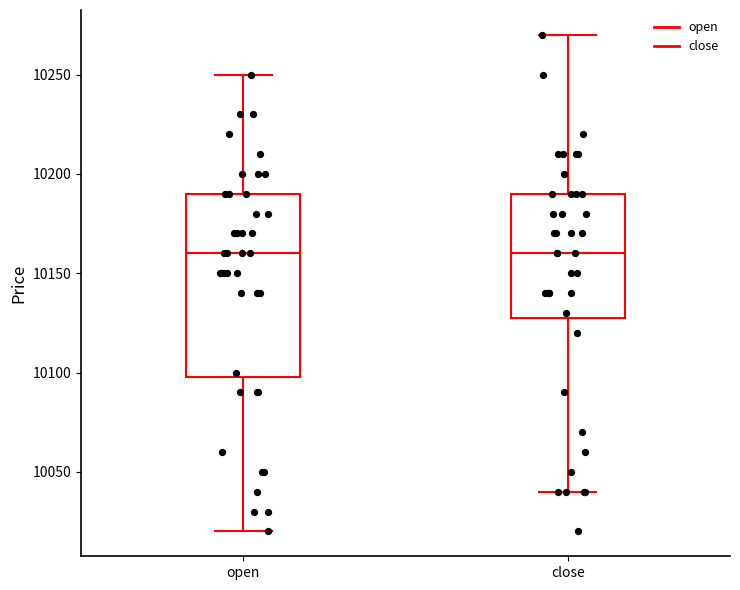

Comparing the boxes themselves (not the whiskers), which one is the tallest?

open